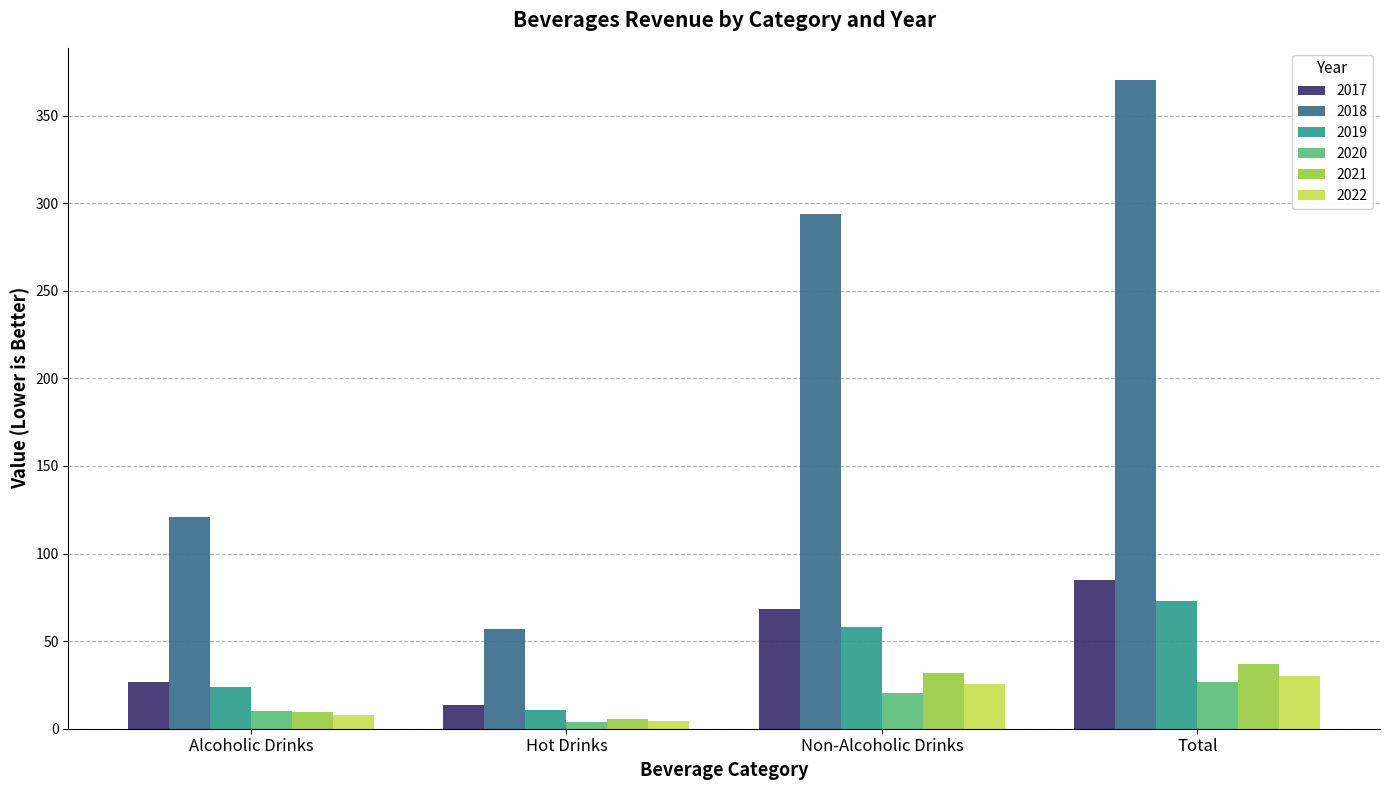

At which category is the sum across all series the highest?

Total